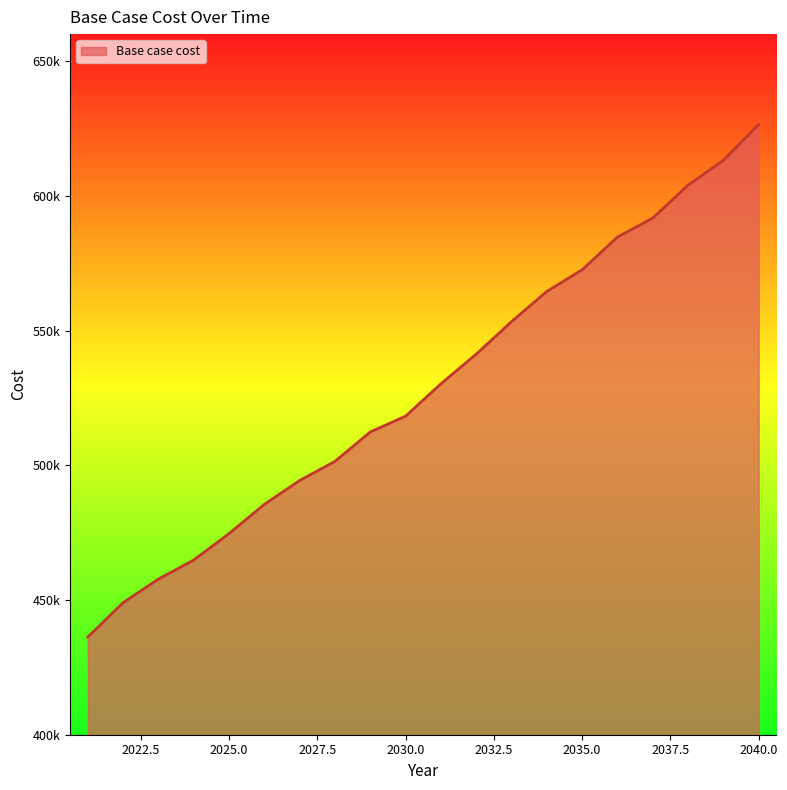

Does the chart display data point markers on the line(s)?

No